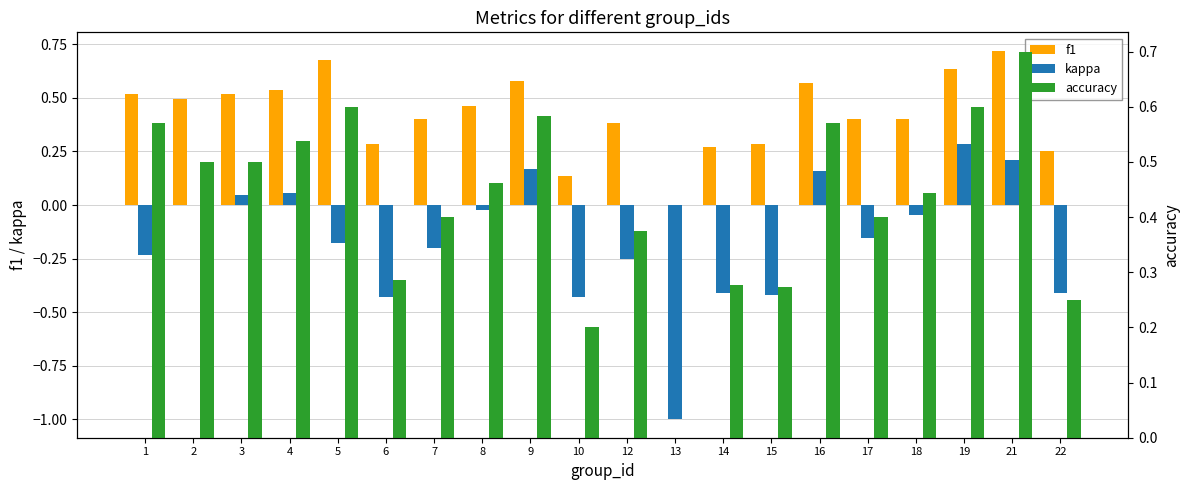

Reading left to right, transcribe all the data shown in this chart.

f1: 0.5	0.5	0.5	0.5	0.7	0.3	0.4	0.5	0.6	0.1	0.4	0.0	0.3	0.3	0.6	0.4	0.4	0.6	0.7	0.2
kappa: -0.2	0.0	0.0	0.1	-0.2	-0.4	-0.2	-0.0	0.2	-0.4	-0.2	-1.0	-0.4	-0.4	0.2	-0.2	-0.0	0.3	0.2	-0.4
accuracy: 0.6	0.5	0.5	0.5	0.6	0.3	0.4	0.5	0.6	0.2	0.4	0.0	0.3	0.3	0.6	0.4	0.4	0.6	0.7	0.2